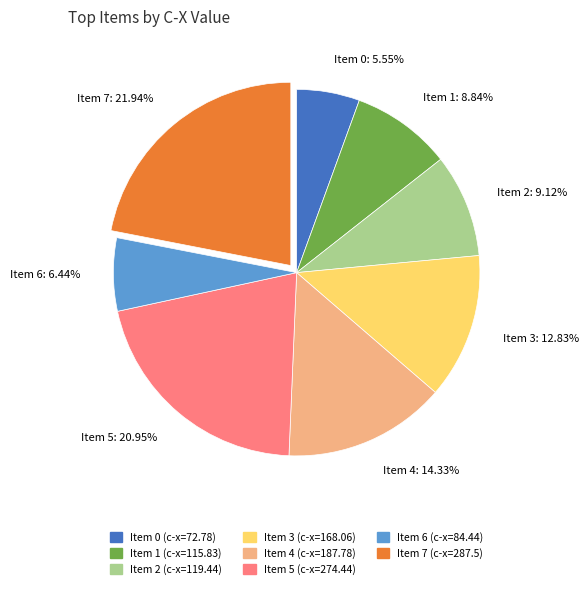

How many slices are in this pie chart?

8